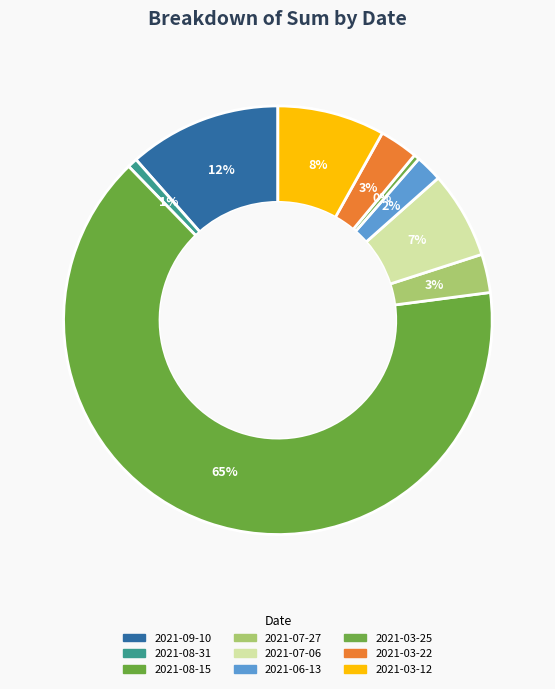

To the nearest percent, what portion does 2021-03-22 represent?

3%